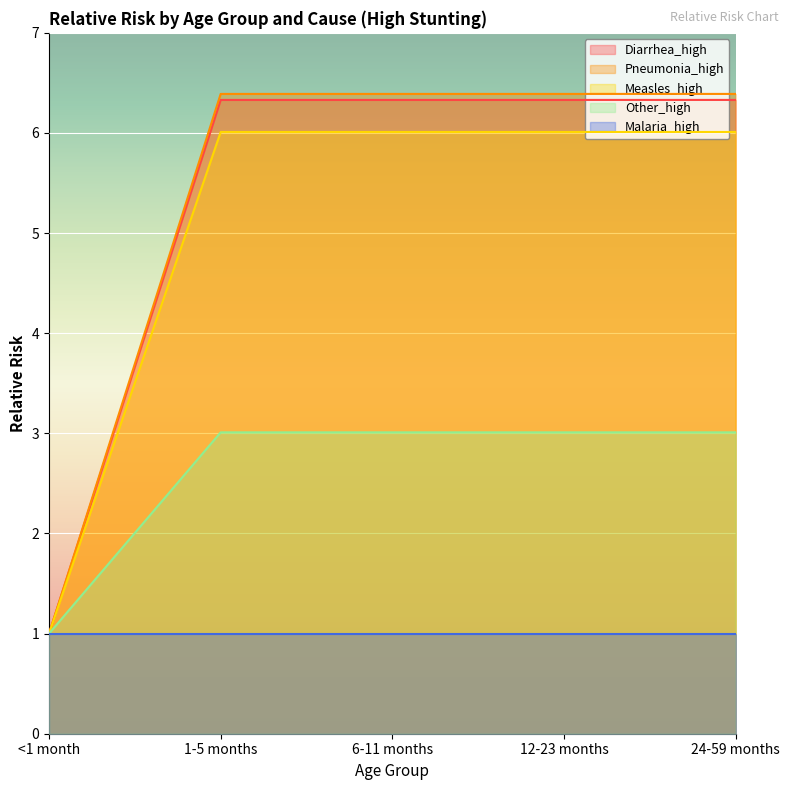

What is the difference between the maximum and minimum values in the Diarrhea_high series?

5.3